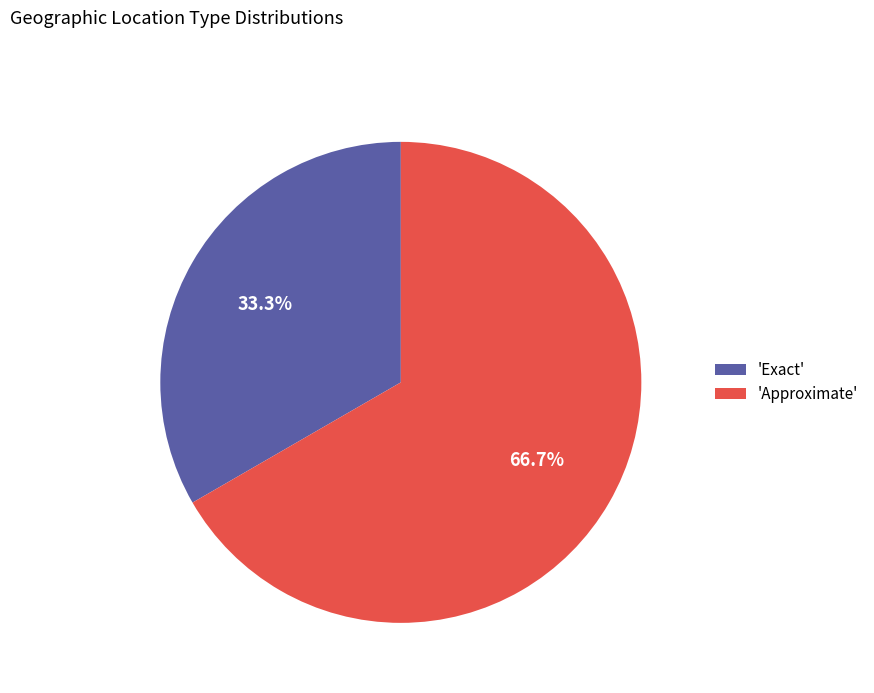

What is the majority slice?

'Approximate'